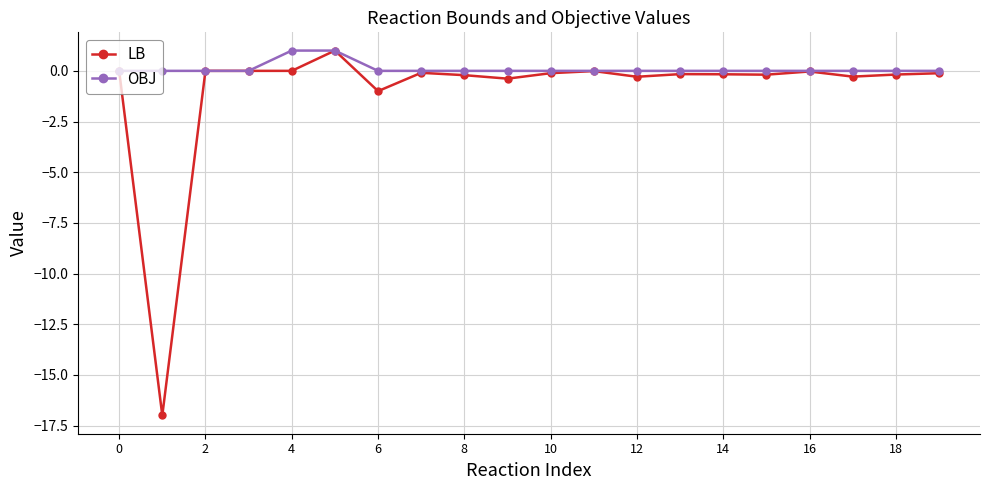

What is the minimum value for LB?

-17.0